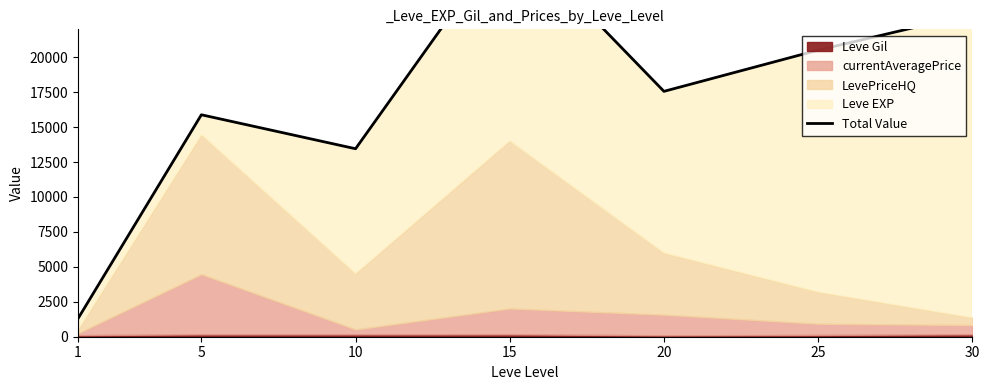

How many points are higher than both their immediate neighbors (excluding endpoints)?

2